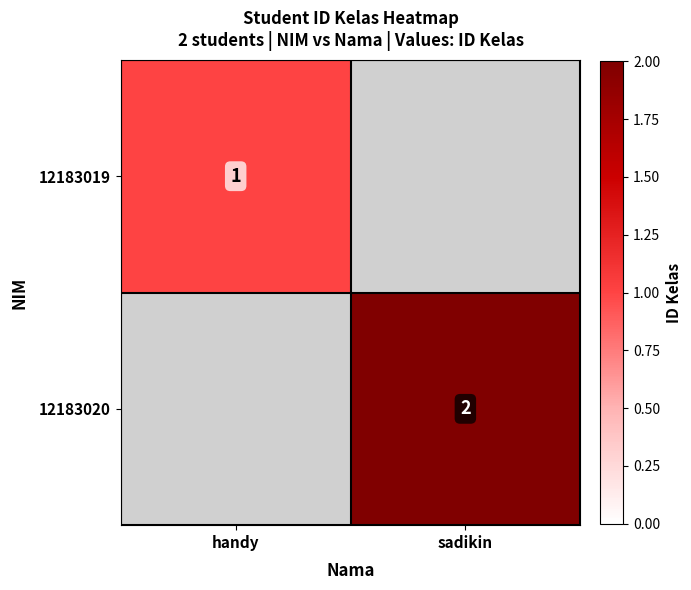

The value of 12183020 at sadikin is 3. True or false?

False